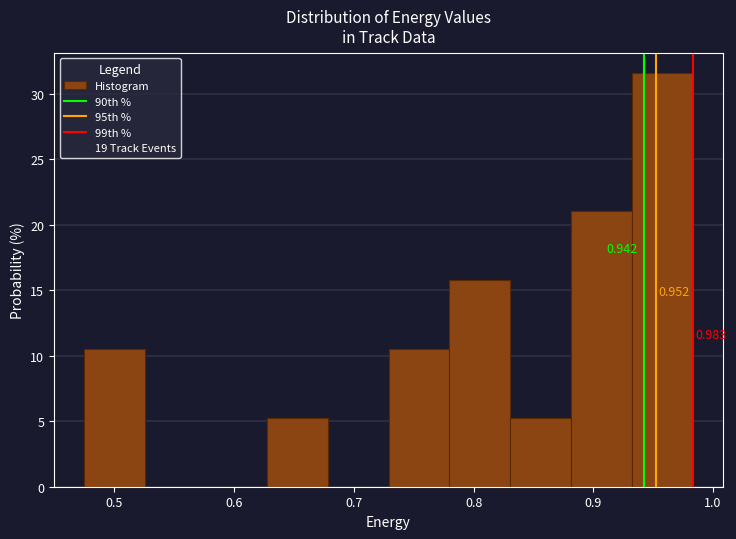

Over which range of the x-axis is the bar tallest?

0.93 to 0.98